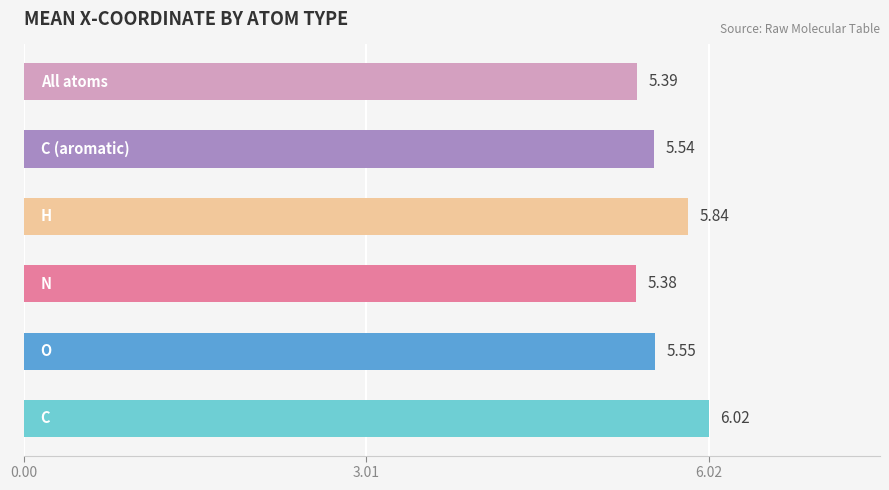

What is the average value?

5.6